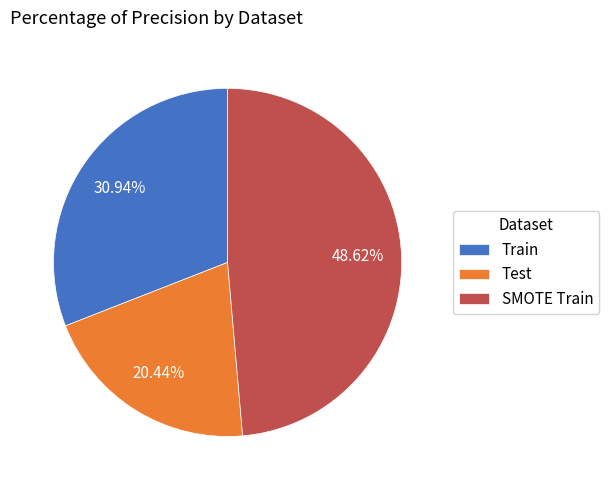

What is the smallest slice in the pie chart?

Test